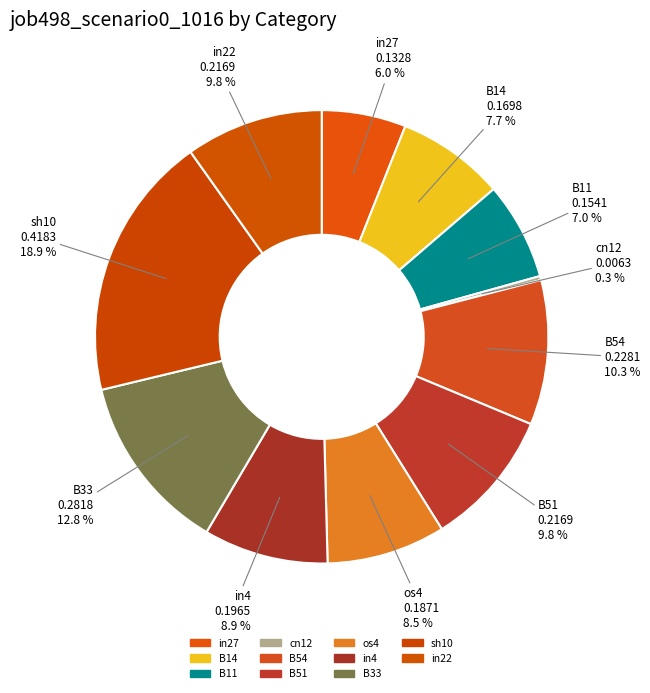

What is the total percentage of B51 and B54?

20.1%